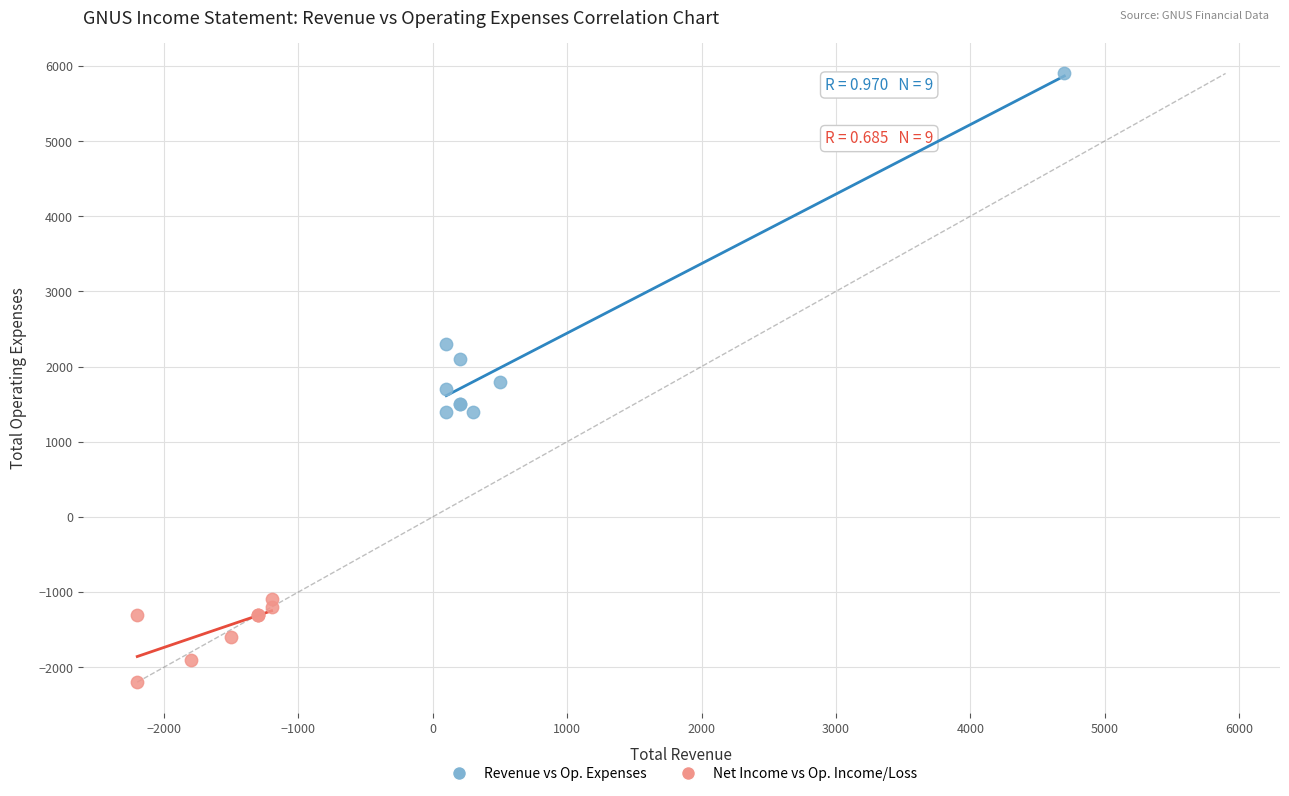

Which series reaches the minimum Y coordinate?

Net Income vs Op. Income/Loss